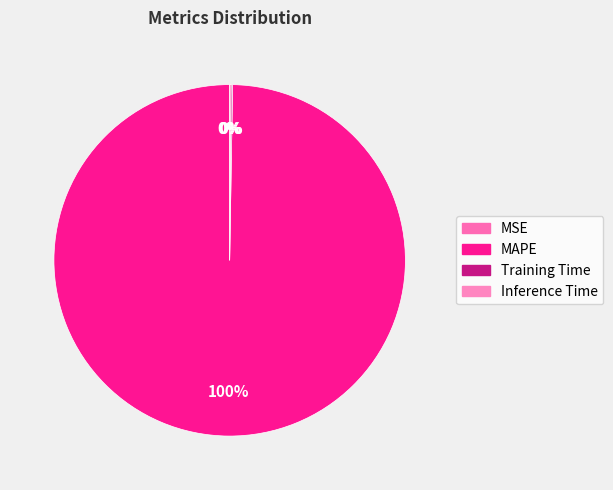

To the nearest percent, what is the difference between the MAPE and MSE slice percentages?

100%